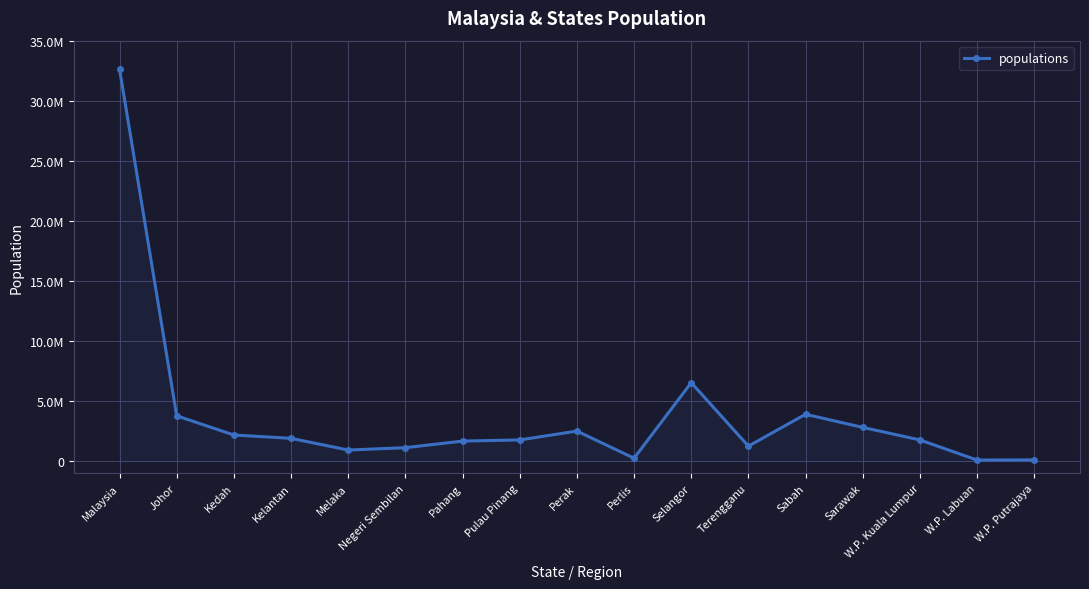

The chart shows a value of 6538000 at Selangor. True or false?

True